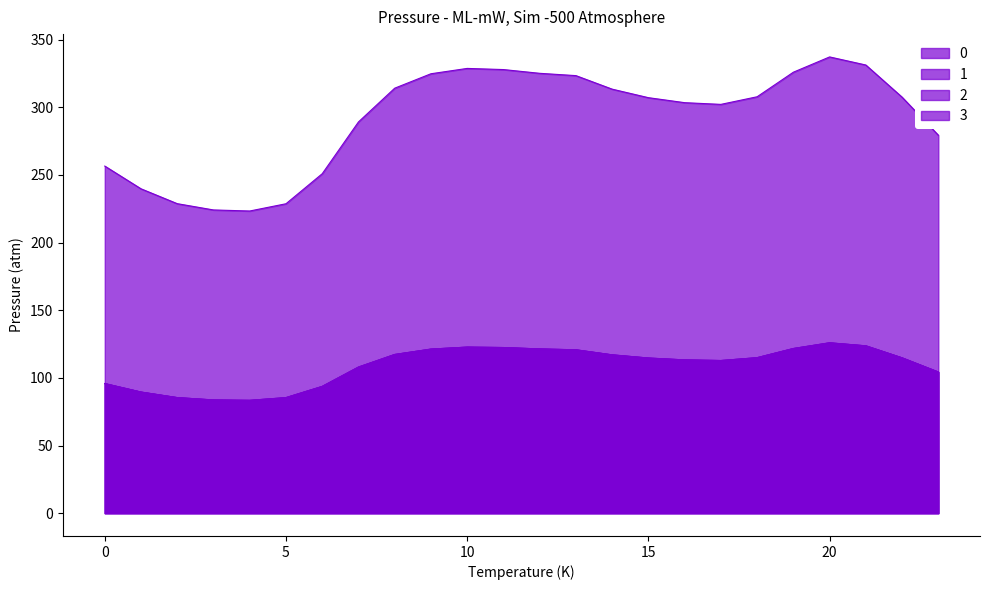

At which category is the sum across all series the highest?

20